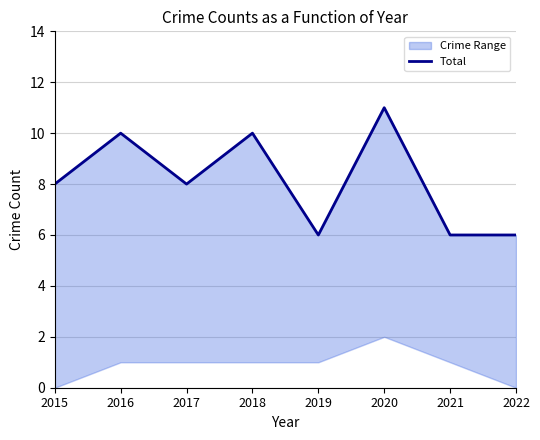

What is the ratio of the value at 2020 to the value at 2015?

1.4